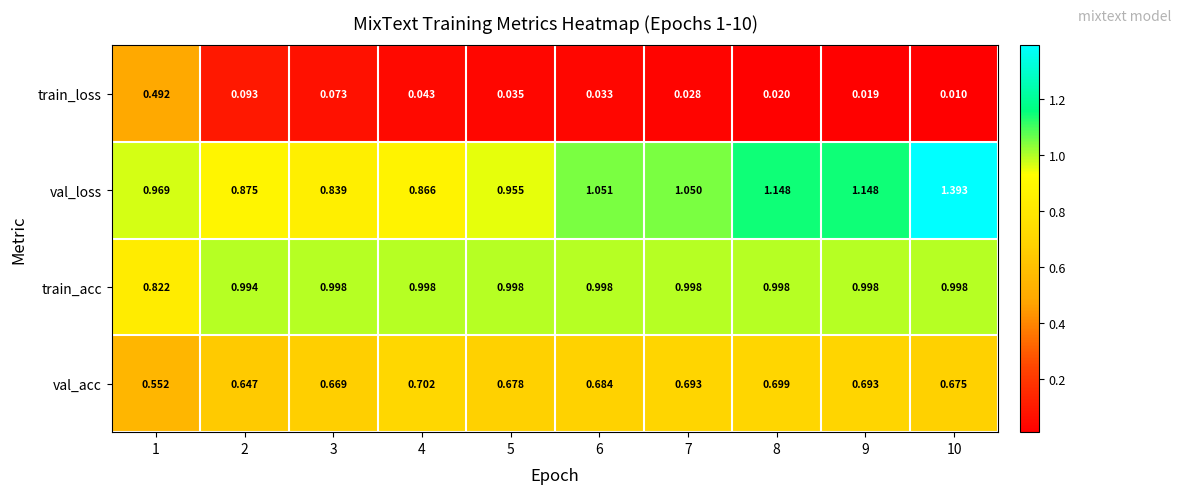

Which series has the largest range (max minus min)?

val_loss